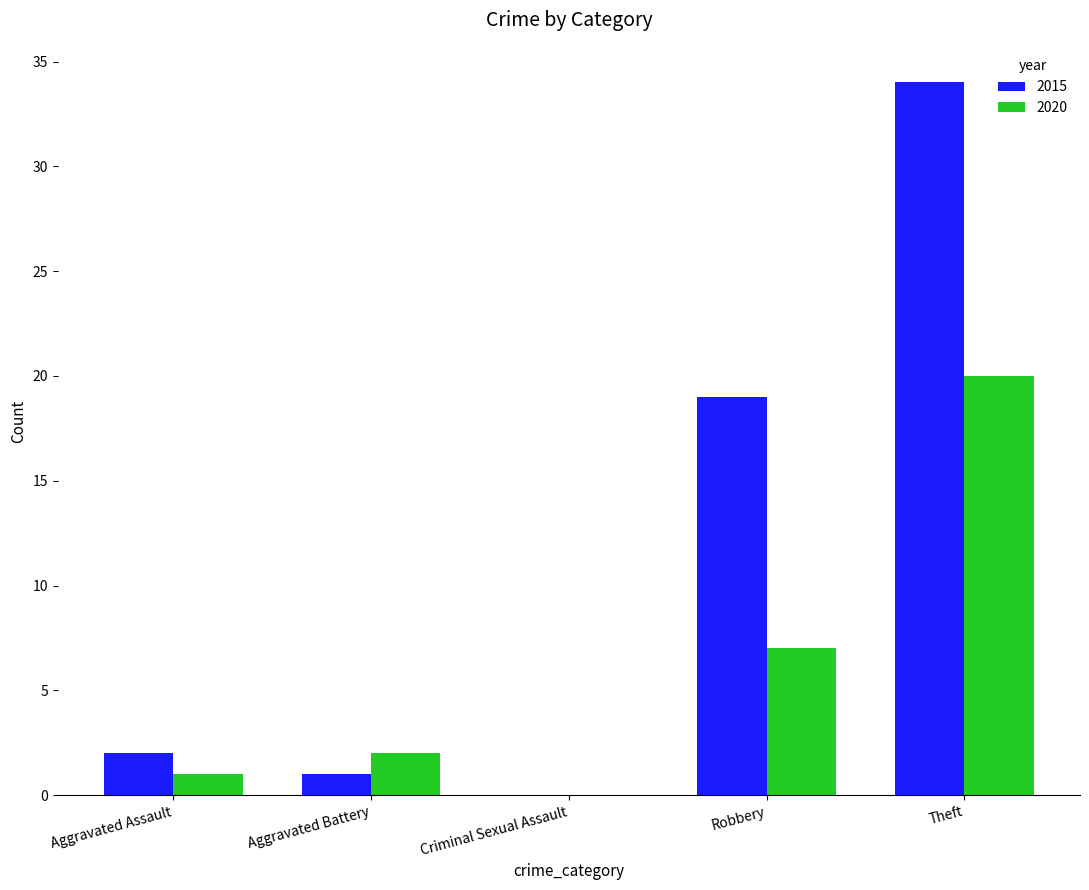

Is it true that 2020 equals 3 at Robbery?

False